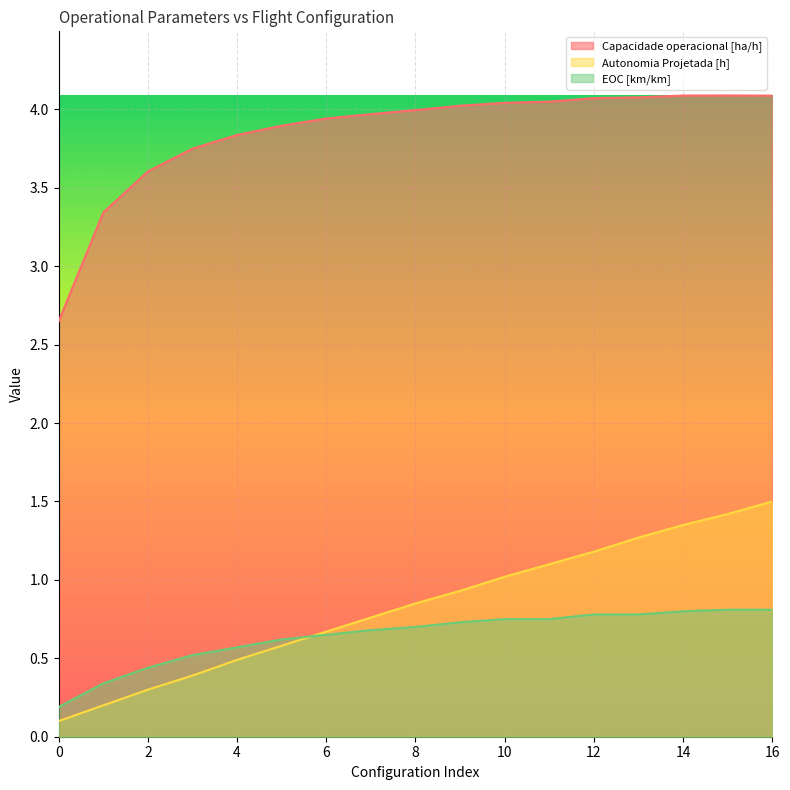

What is the difference between the Autonomia Projetada [h] values at 0 and 10?

0.9